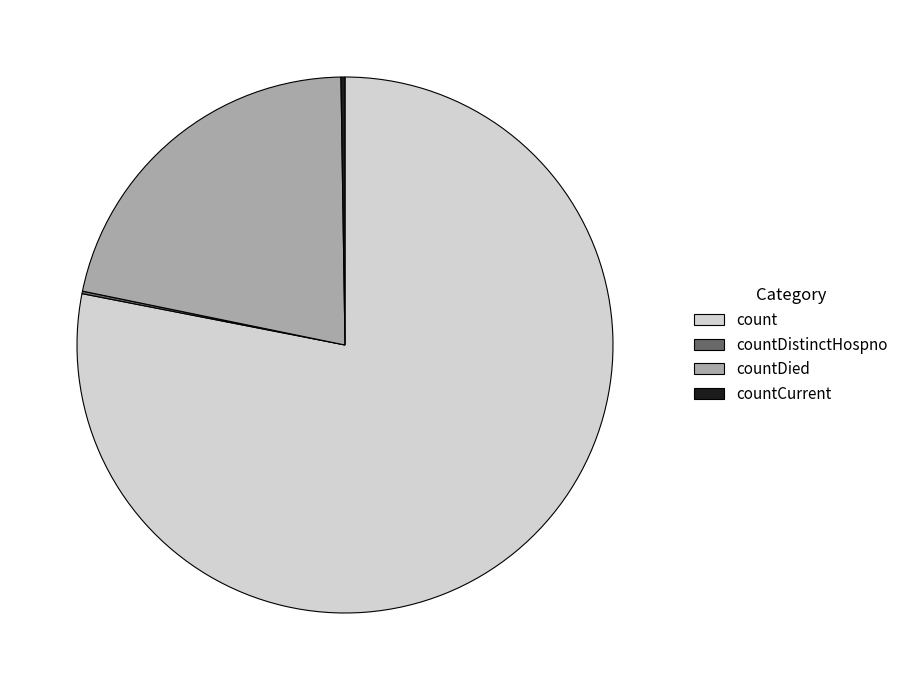

Does any single category account for the majority?

Yes